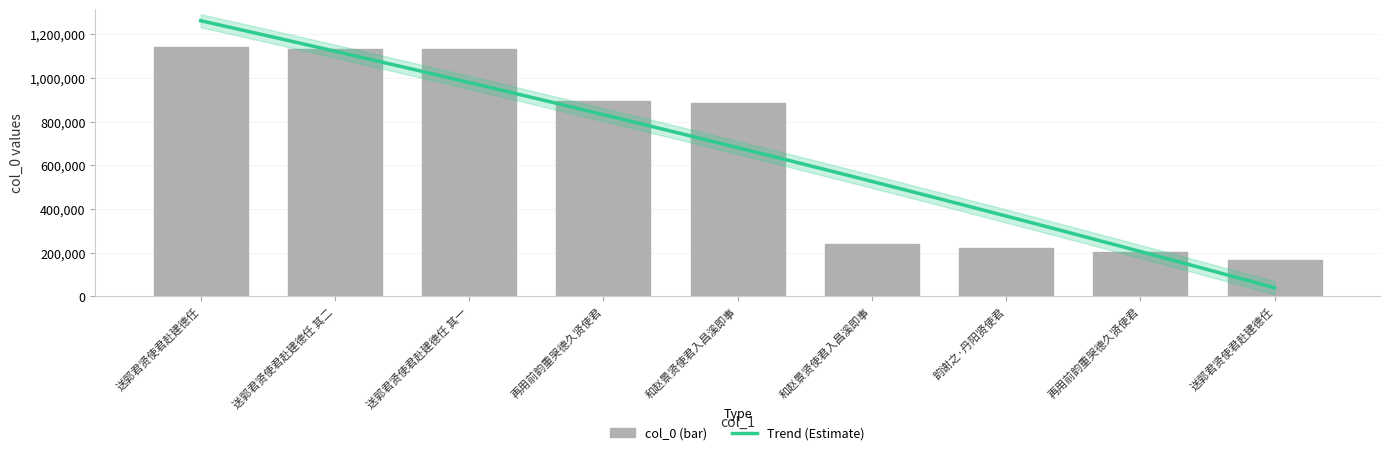

What is the difference between the maximum and minimum values?

976487